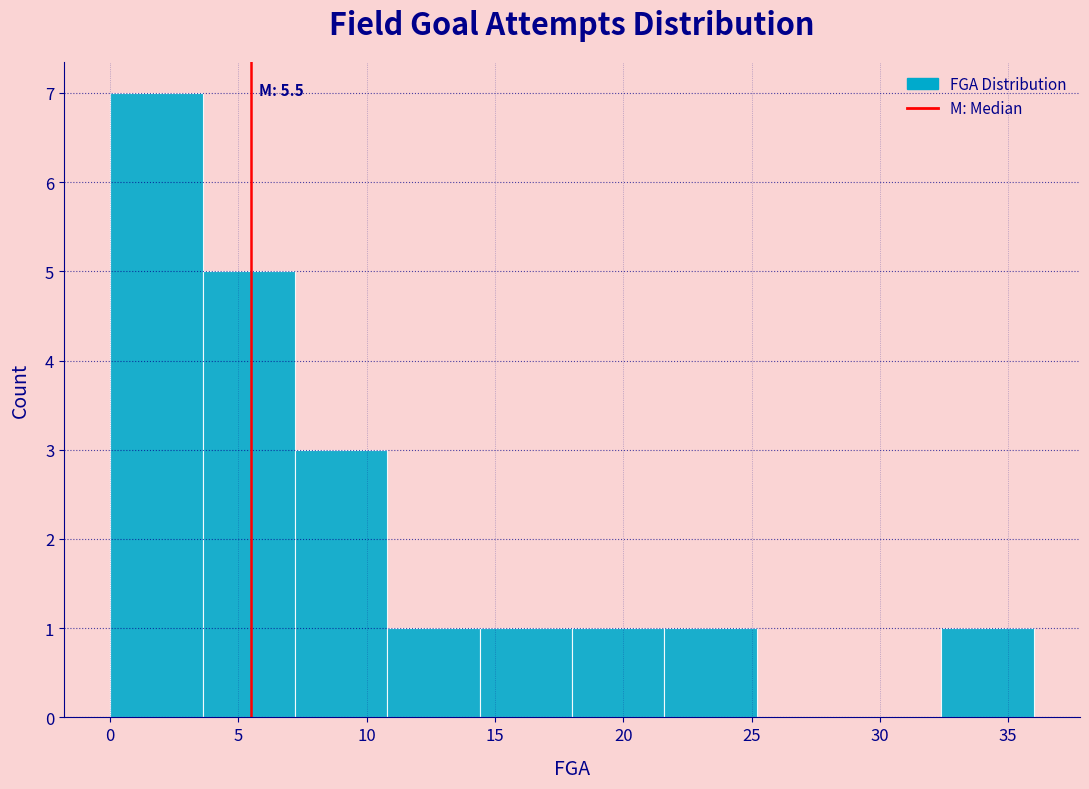

Over which range of the x-axis is the bar tallest?

0.0 to 3.6